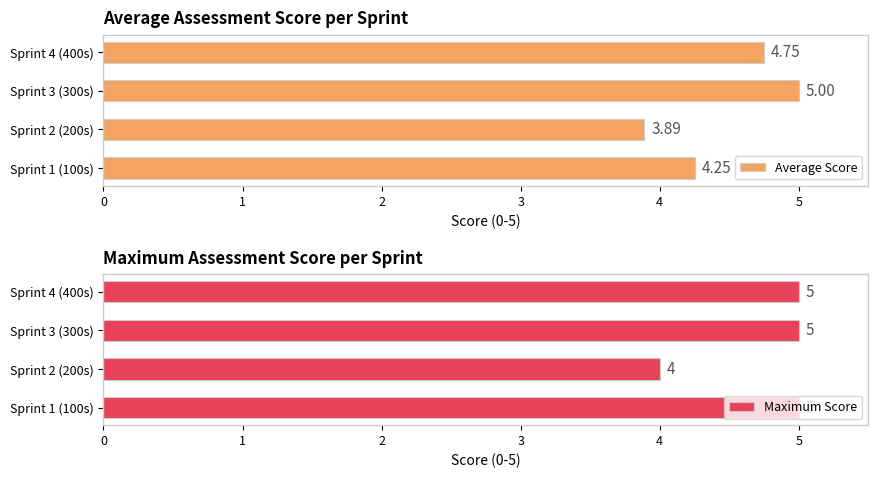

What is the difference between the maximum and minimum values in the Maximum Score series?

1